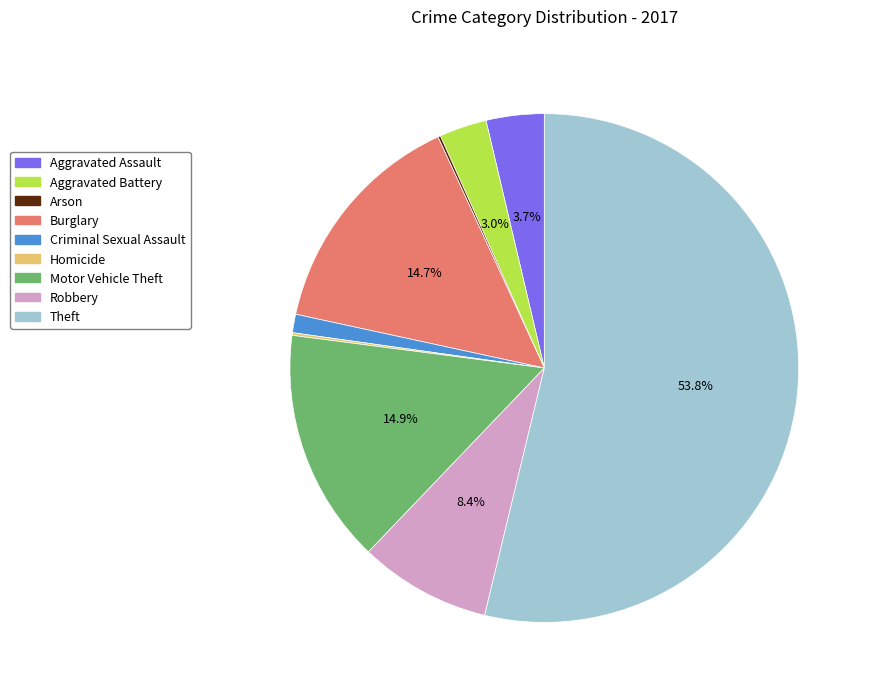

Approximately how many times larger is the value at Aggravated Battery compared to Robbery?

0.4